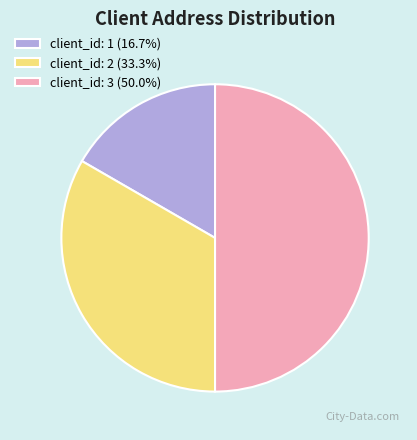

Is client_id: 1 (16.7%) the majority of the pie?

No